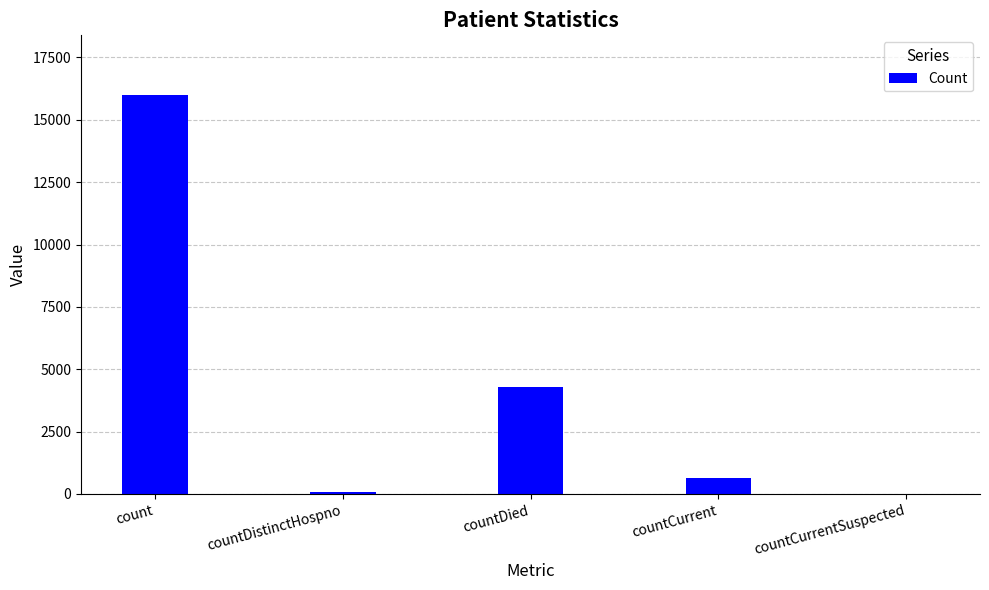

What is the sum of the values at countDied and countCurrent?

4909